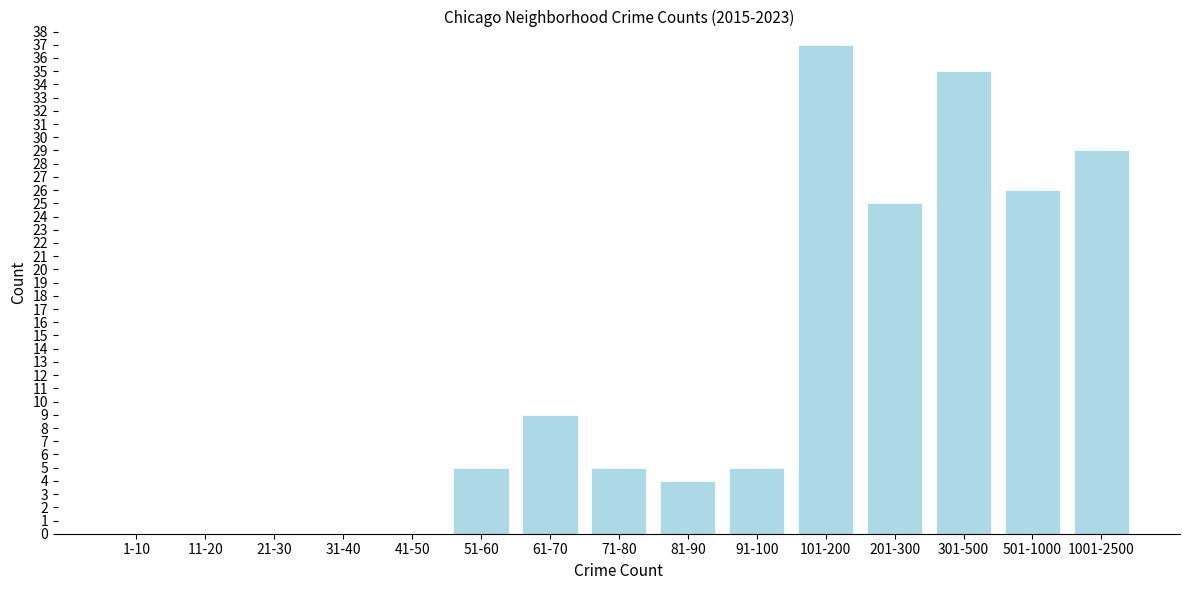

Reading right to left, what are all the values shown in this chart?

1001-2500=29	501-1000=26	301-500=35	201-300=25	101-200=37	91-100=5	81-90=4	71-80=5	61-70=9	51-60=5	41-50=0	31-40=0	21-30=0	11-20=0	1-10=0